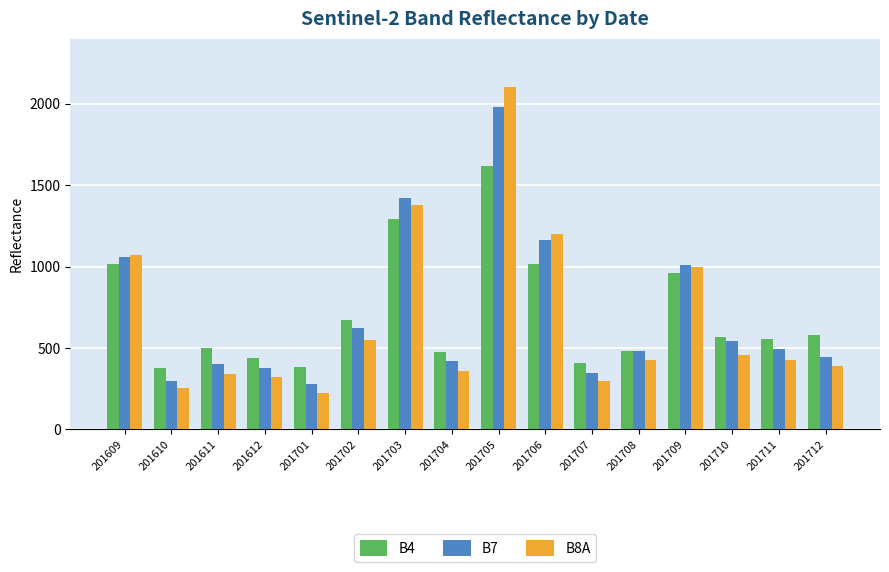

What is the sum of all B4 values?

11340